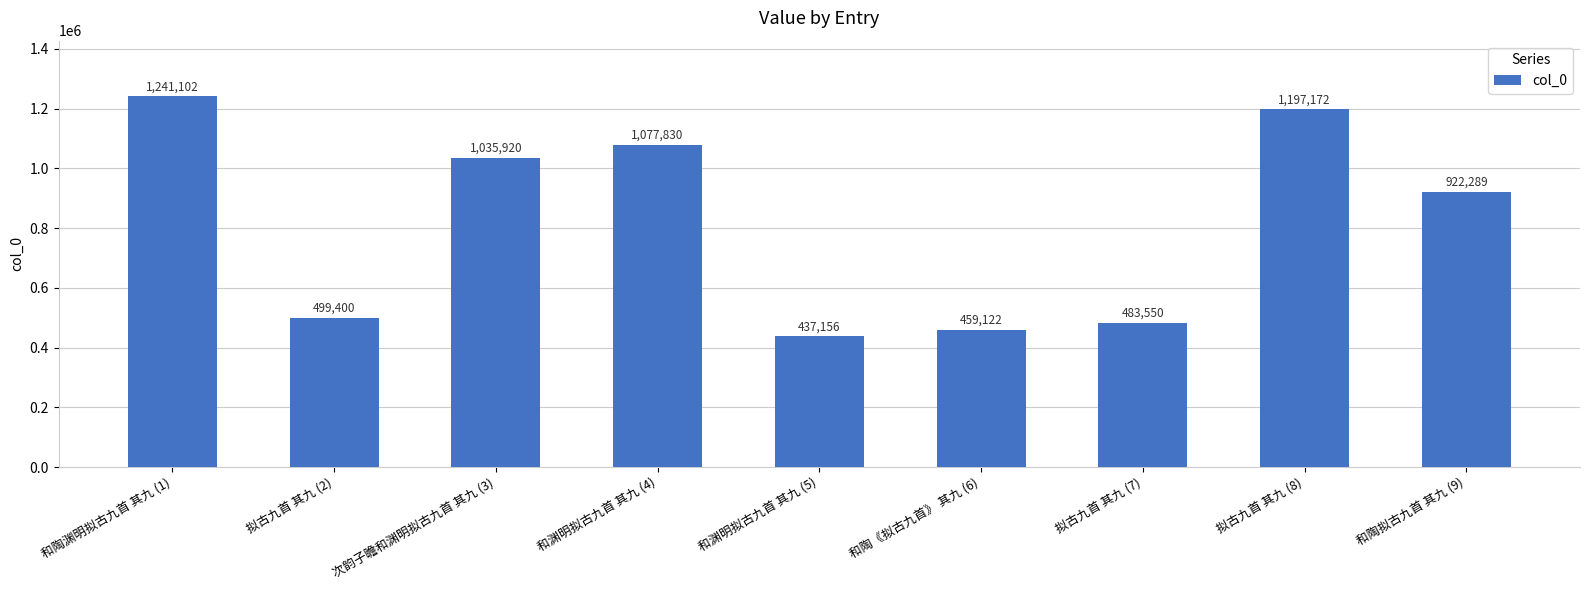

Is it true that the value at 和渊明拟古九首 其九 (5) is 673564?

False